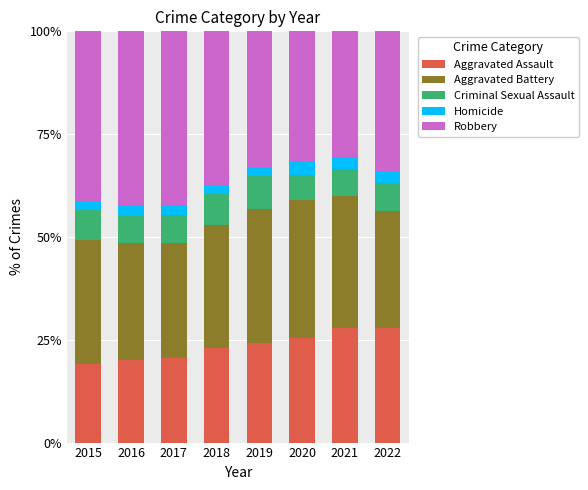

Count the number of data series in this chart.

5